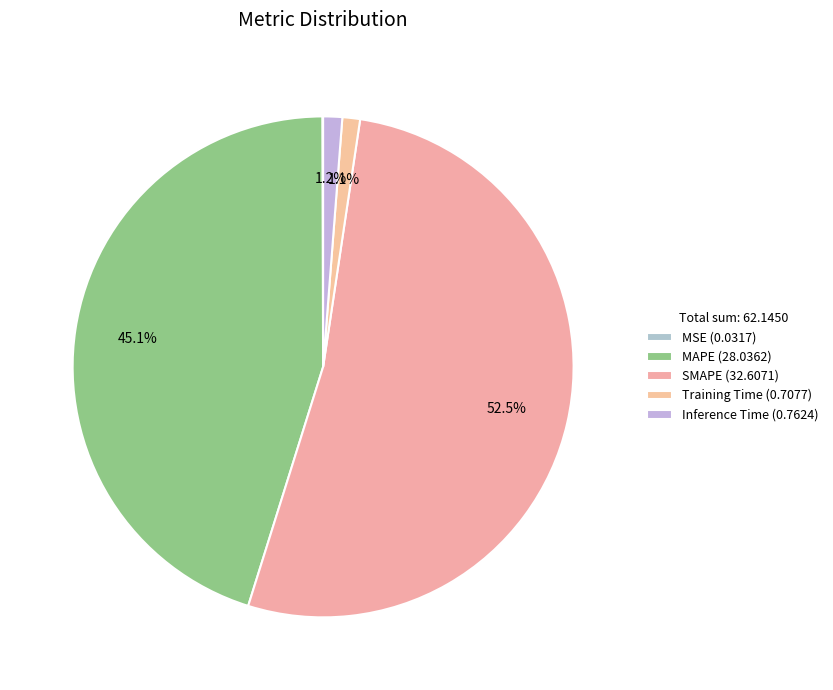

Count the number of slices in the pie.

5